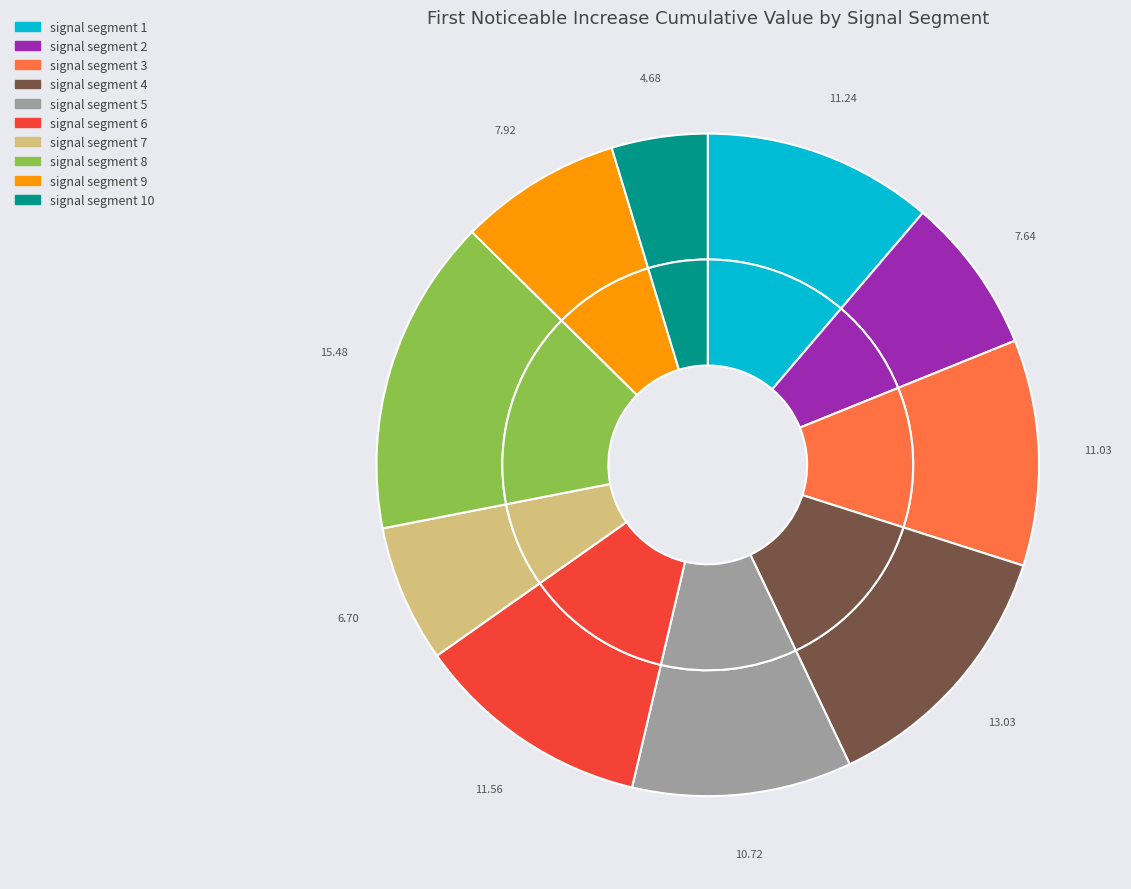

Which slice is the largest?

signal segment 8